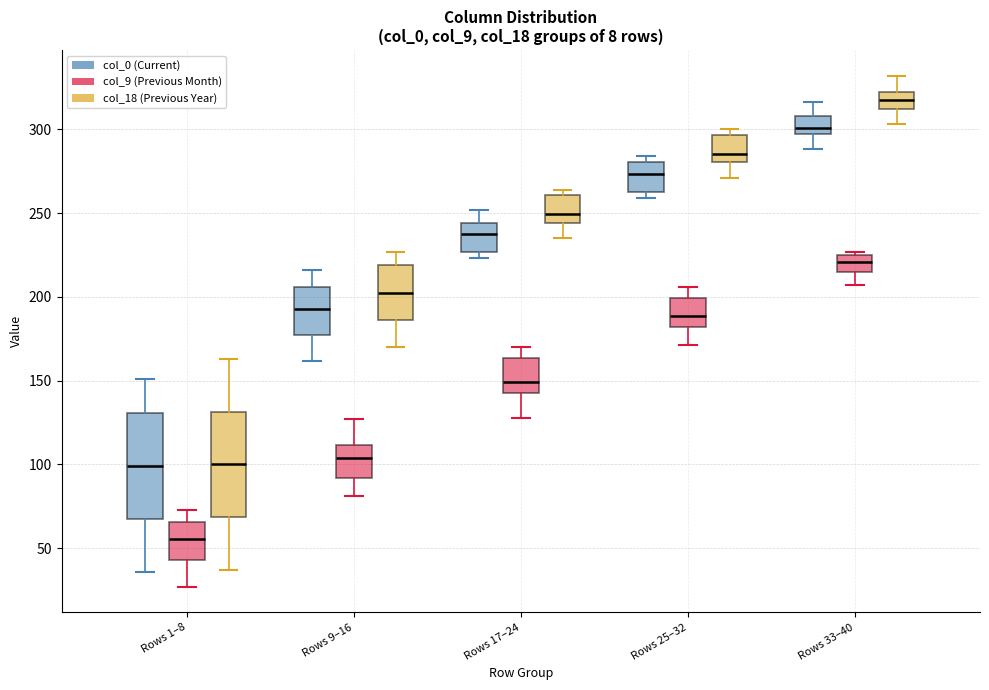

Reading left to right, transcribe this box plot: for each box, give where its median line is, the range the box spans, and where its two whiskers end, as read against the y-axis. The values are not printed on the chart, so give them approximately, as read against the axis.

Rows 1–8 (col_0 (Current)): median 100, box 70 to 130, whiskers 35 to 150
Rows 1–8 (col_9 (Previous Month)): median 55, box 45 to 65, whiskers 25 to 75
Rows 1–8 (col_18 (Previous Year)): median 100, box 70 to 130, whiskers 35 to 165
Rows 9–16 (col_0 (Current)): median 195, box 175 to 205, whiskers 160 to 215
Rows 9–16 (col_9 (Previous Month)): median 105, box 90 to 110, whiskers 80 to 125
Rows 9–16 (col_18 (Previous Year)): median 205, box 185 to 220, whiskers 170 to 225
Rows 17–24 (col_0 (Current)): median 240, box 225 to 245, whiskers 225 (just below the box's lower edge) to 250
Rows 17–24 (col_9 (Previous Month)): median 150, box 145 to 165, whiskers 130 to 170
Rows 17–24 (col_18 (Previous Year)): median 250, box 245 to 260, whiskers 235 to 265
Rows 25–32 (col_0 (Current)): median 275, box 265 to 280, whiskers 260 to 285
Rows 25–32 (col_9 (Previous Month)): median 190, box 180 to 200, whiskers 170 to 205
Rows 25–32 (col_18 (Previous Year)): median 285, box 280 to 295, whiskers 270 to 300
Rows 33–40 (col_0 (Current)): median 300, box 295 to 310, whiskers 290 to 315
Rows 33–40 (col_9 (Previous Month)): median 220, box 215 to 225, whiskers 205 to 225 (just above the box's upper edge)
Rows 33–40 (col_18 (Previous Year)): median 320 (inside the box), box 310 to 320, whiskers 305 to 330